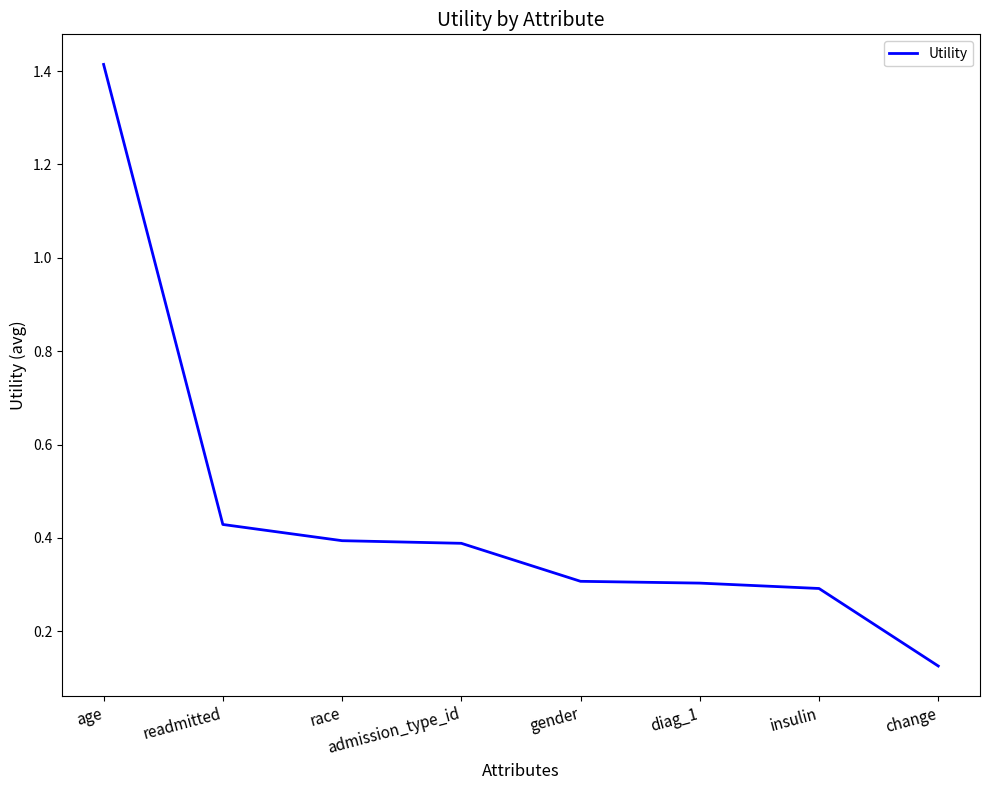

Which category has the lowest value across all series?

change